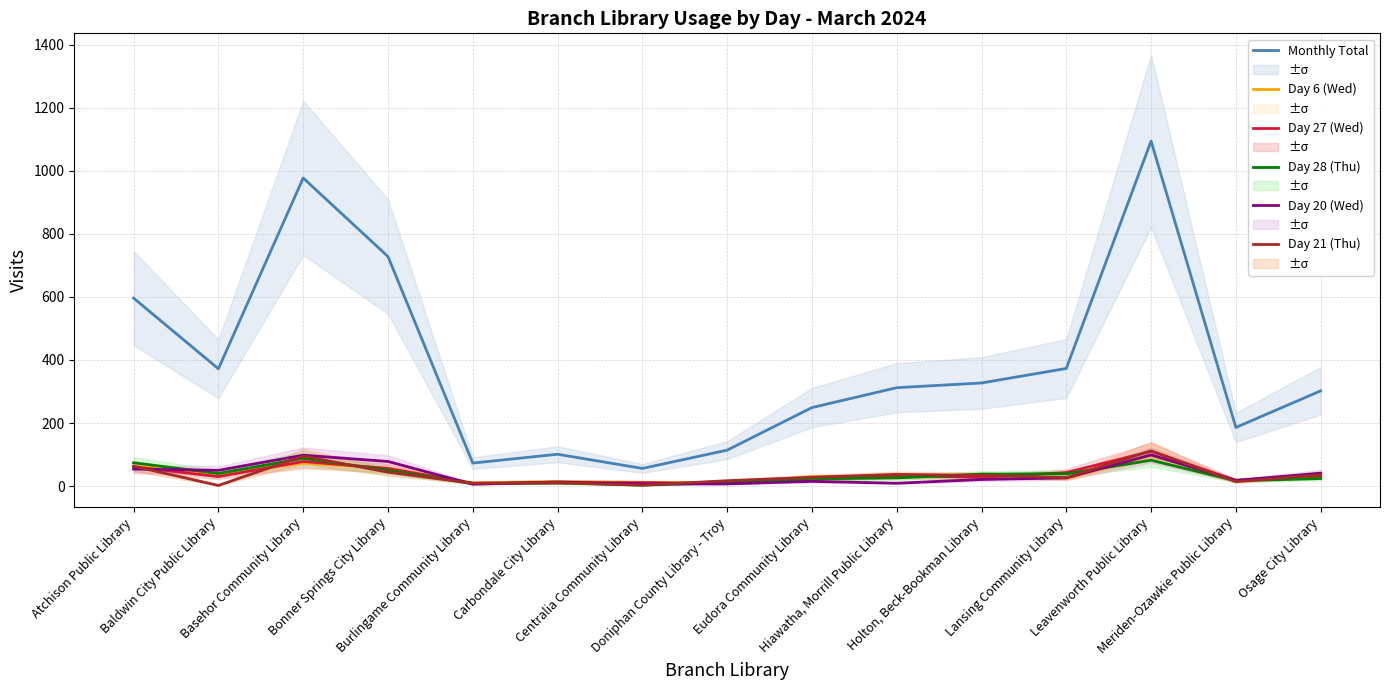

Reading left to right, transcribe all the data shown in this chart.

Monthly Total: 596	372	977	728	73	101	56	114	249	312	327	373	1094	186	302
Day 6 (Wed): 63	38	73	57	10	15	12	10	30	30	36	24	97	19	33
Day 27 (Wed): 61	30	78	56	9	10	11	8	21	33	28	43	110	18	30
Day 28 (Thu): 74	40	88	50	8	10	3	11	23	26	38	39	82	17	24
Day 20 (Wed): 54	50	98	78	6	13	7	7	15	9	21	26	99	18	41
Day 21 (Thu): 63	2	95	44	9	11	3	17	28	37	34	27	112	14	36